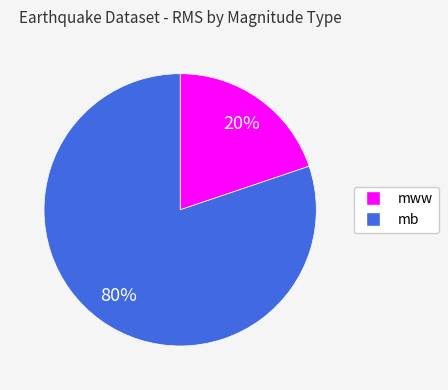

The mww slice represents 20% of the pie. True or false?

True